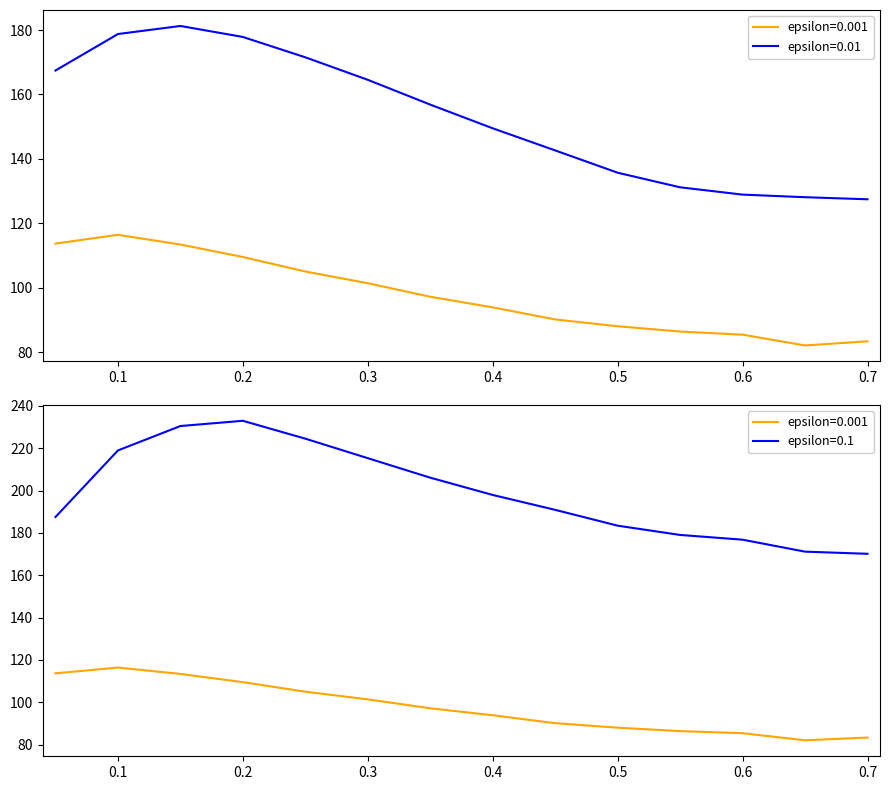

What is the difference between the maximum and minimum values in the 0.01 series?

53.8